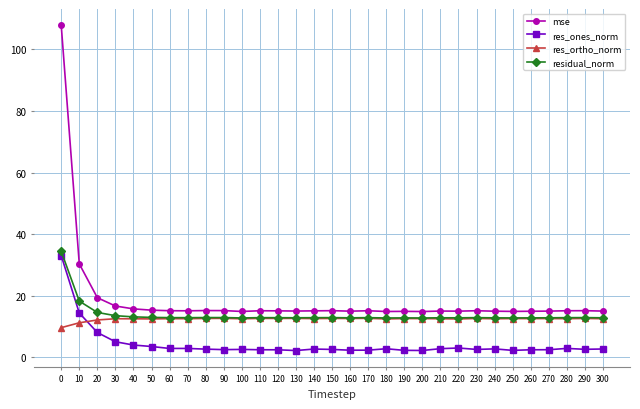

True or false: res_ones_norm has more than 1 interior local peaks.

True